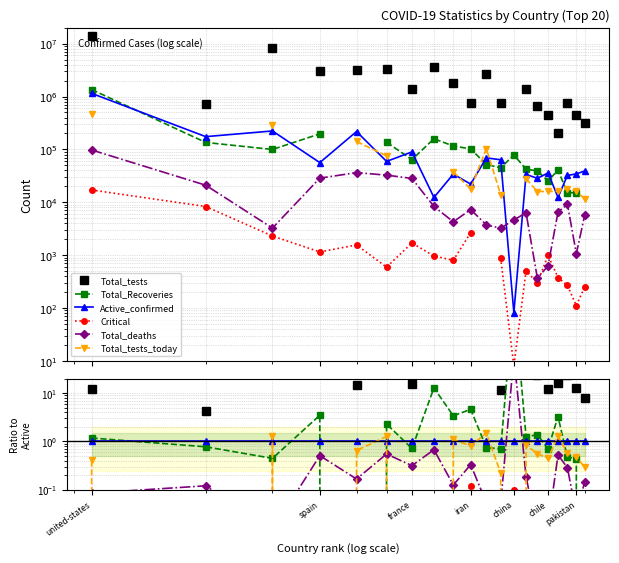

Reading left to right, extract all data points from this chart.

Total_tests: 12.1	4.2	36.4	53.9	14.8	55.9	15.4	290.8	51.8	34.6	39.3	11.8	0.0	41.6	23.5	12.3	16.3	23.5	13.0	8.0
Total_Recoveries: 1.2	0.8	0.4	3.5	0.0	2.3	0.7	12.9	3.4	4.6	0.7	0.7	954.3	1.3	1.4	0.7	3.3	0.5	0.4	0.0
Active_confirmed: 1.0	1.0	1.0	1.0	1.0	1.0	1.0	1.0	1.0	1.0	1.0	1.0	1.0	1.0	1.0	1.0	1.0	1.0	1.0	1.0
Critical: 0.0	0.0	0.0	0.0	0.0	0.0	0.0	0.1	0.0	0.1	0.0	0.0	0.1	0.0	0.0	0.0	0.0	0.0	0.0	0.0
Total_deaths: 0.1	0.1	0.0	0.5	0.2	0.5	0.3	0.7	0.1	0.3	0.1	0.1	56.5	0.2	0.0	0.0	0.5	0.3	0.0	0.1
Total_tests_today: 0.4	0.0	1.3	0.0	0.6	1.3	0.0	0.0	1.1	0.8	1.5	0.2	0.0	0.8	0.6	0.4	1.3	0.6	0.5	0.3